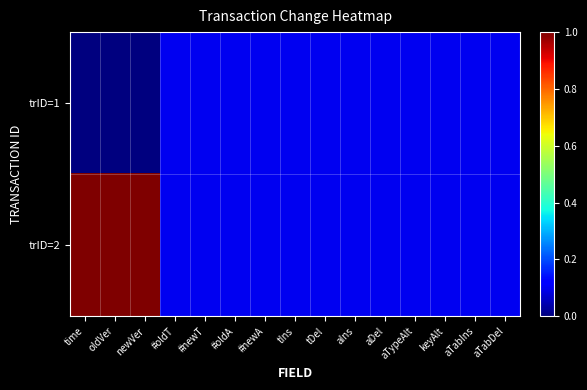

What is the maximum value shown in the chart?

1.0